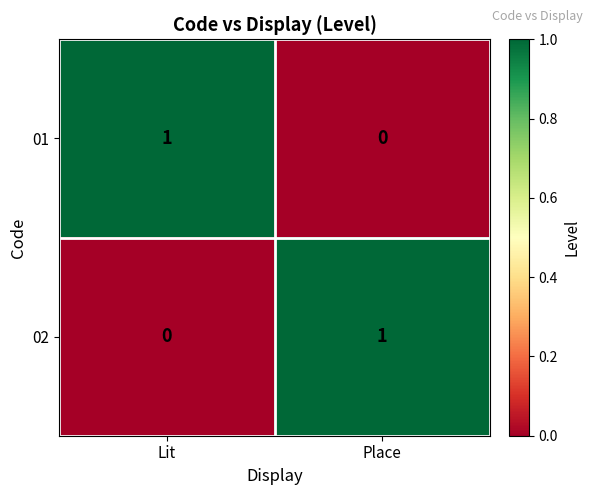

Where is 02 nearest to the value 0?

Lit